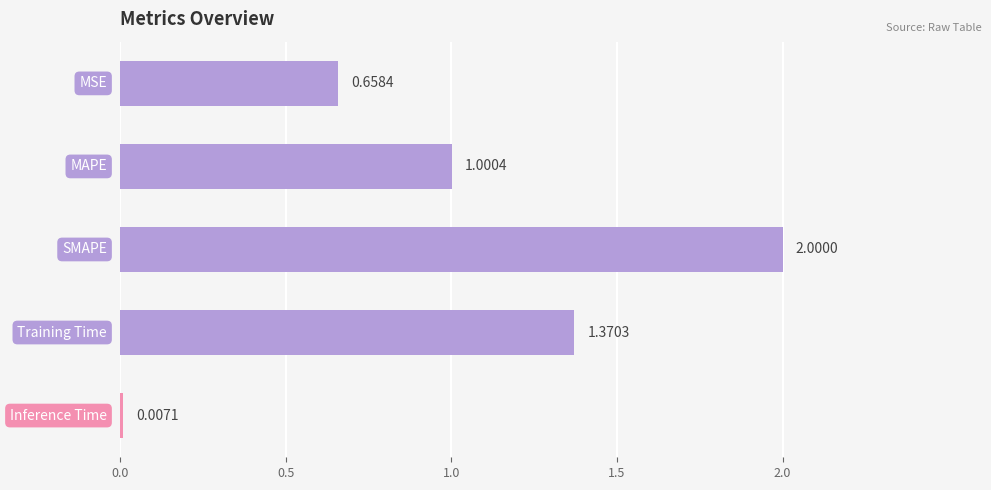

What is the sum of all values?

5.0